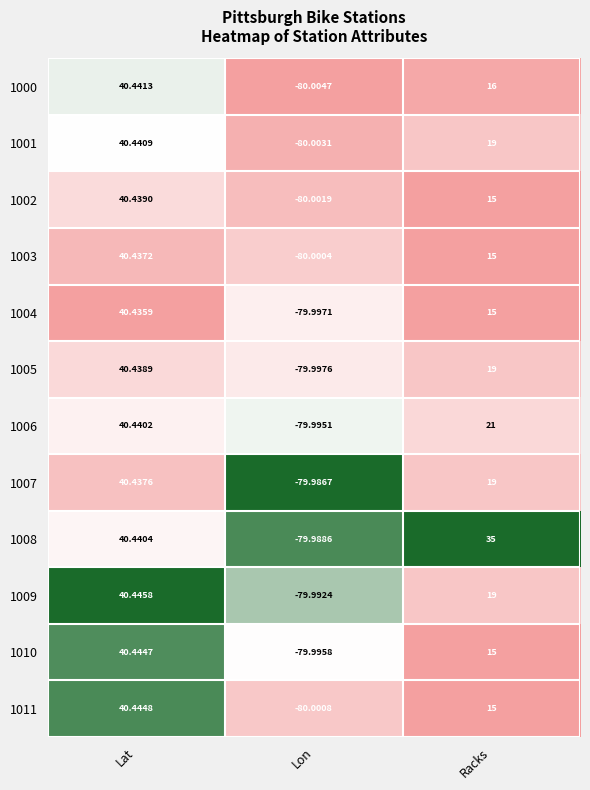

At which label does 1004 reach its minimum?

Lon